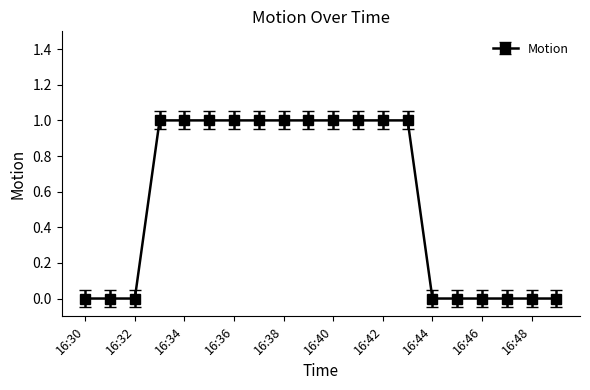

What is the sum of all values?

11